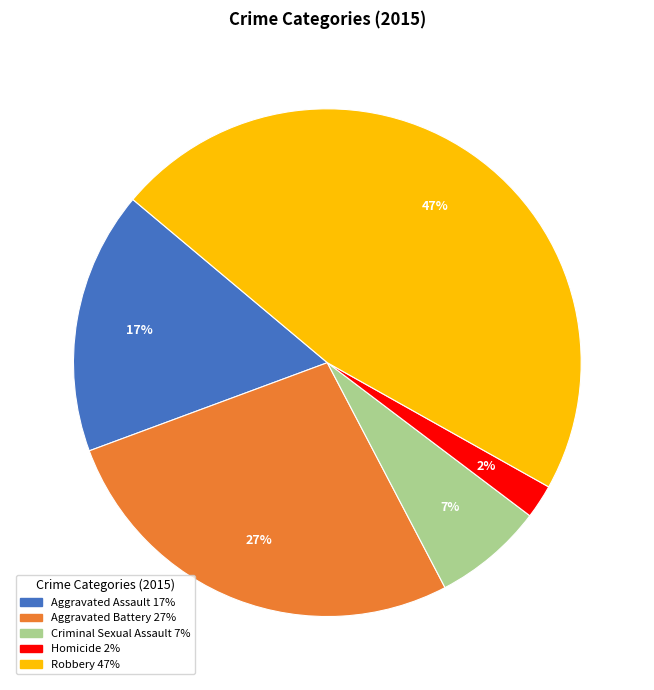

Which category has the biggest portion of the pie?

Robbery